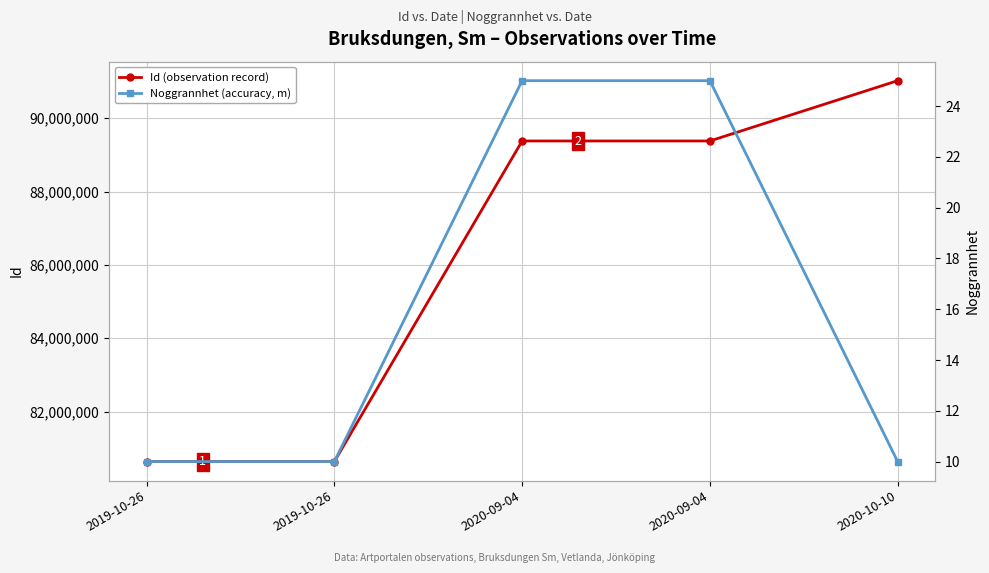

At which label does Noggrannhet (accuracy, m) reach its peak?

2020-09-04